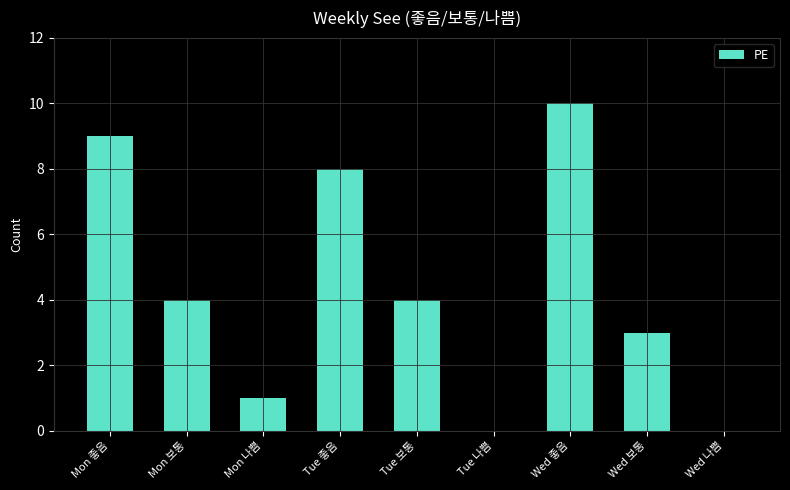

What is the sum of the values at Tue 보통 and Tue 나쁨?

4